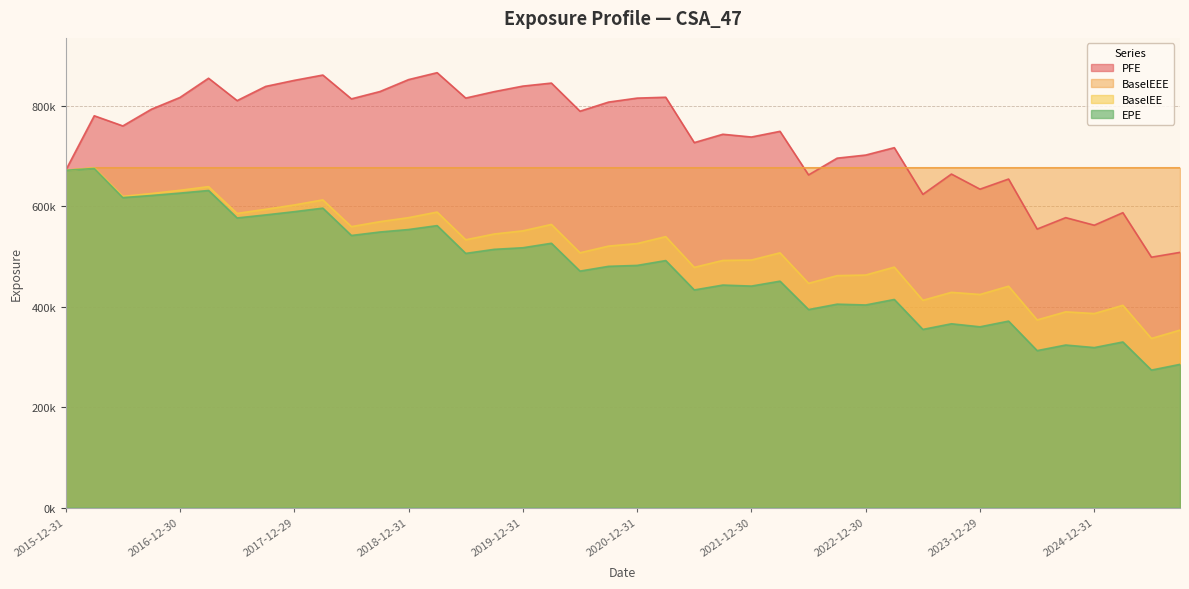

Reading left to right, extract all data points from this chart.

EPE: 671667	675385	617352	621518	626267	631506	576803	582862	589268	596335	541891	548813	553738	561535	506199	514286	517435	526372	470918	480424	482261	491915	433368	443105	441088	450886	394318	405069	403456	414414	354774	365988	359945	371313	312549	323665	318588	329768	273755	285178
PFE: 671667	780301	760081	793351	816804	855099	810519	838816	850826	861419	813993	828595	852347	866158	815590	828401	839394	845410	789419	807554	815489	817211	726860	743486	737997	749312	662507	695881	702079	716783	623795	664209	634134	654294	554687	577410	562328	587314	498637	508259
BaselEE: 671667	676700	619757	625401	631888	639161	585825	594050	602680	612757	559529	569412	577385	588505	533332	544830	551113	563882	507418	520712	525784	539610	478356	492192	493011	507310	446623	461894	463123	478895	412728	428633	424387	440817	373686	389781	386388	402785	336773	353374
BaselEEE: 671667	676700	676700	676700	676700	676700	676700	676700	676700	676700	676700	676700	676700	676700	676700	676700	676700	676700	676700	676700	676700	676700	676700	676700	676700	676700	676700	676700	676700	676700	676700	676700	676700	676700	676700	676700	676700	676700	676700	676700